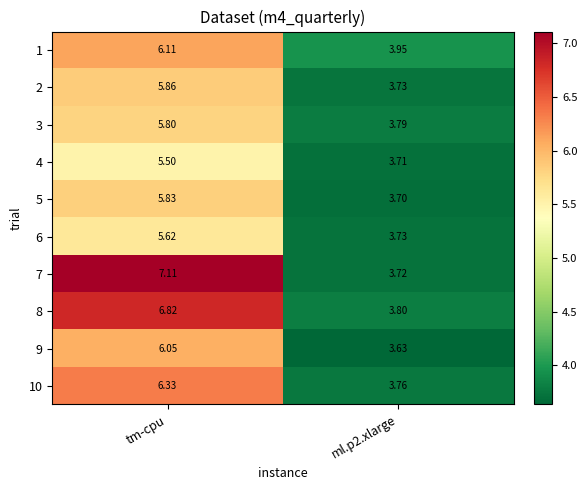

Where does the 5 series first go above 5?

tm-cpu